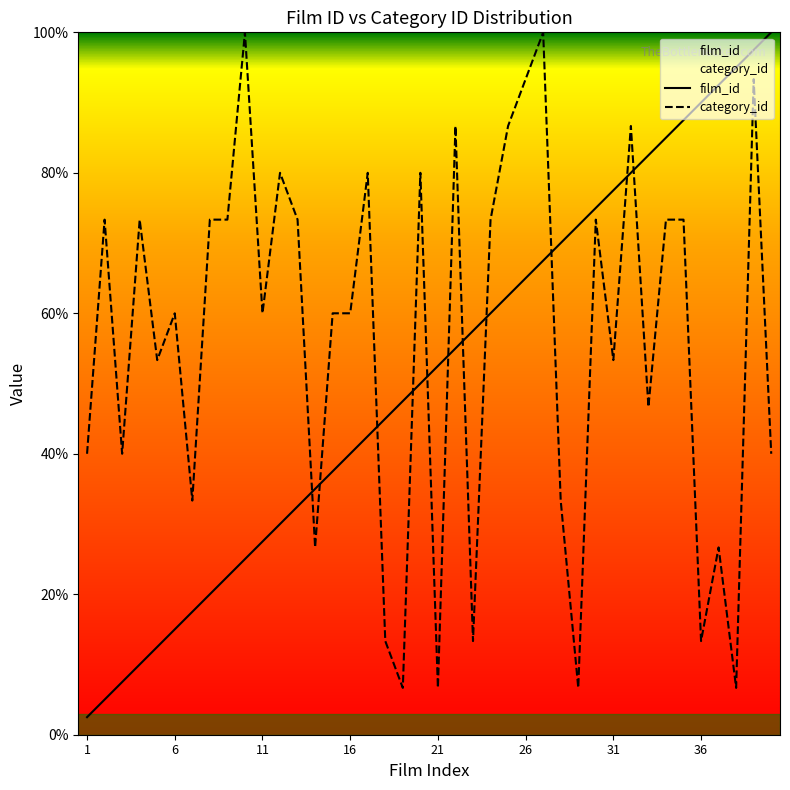

What is the difference between the maximum and minimum values in the film_id series?

97.5